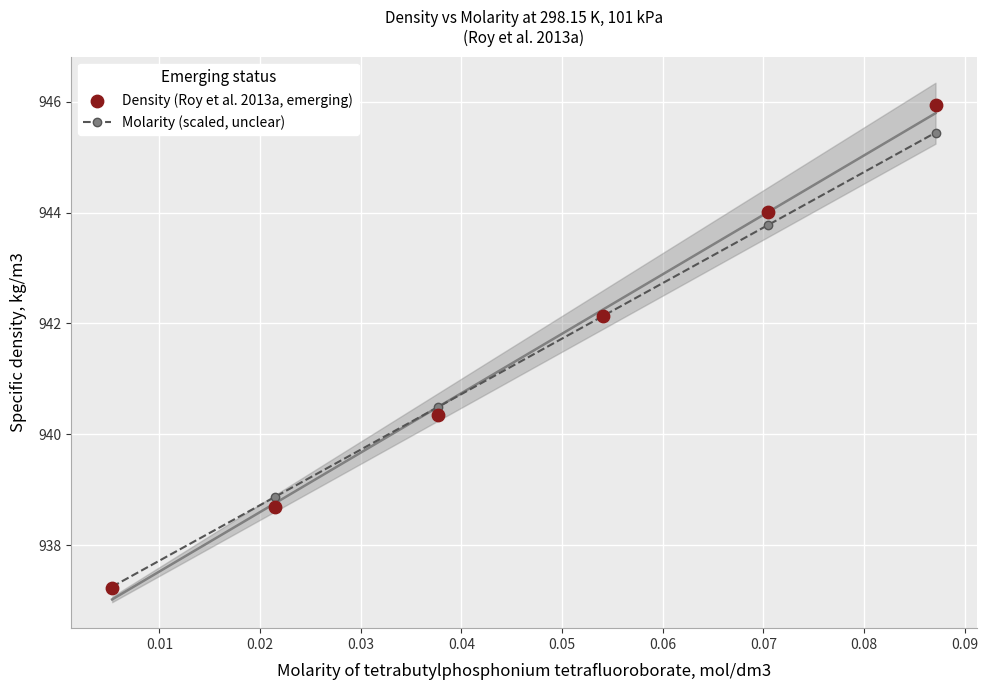

What is the value of the Molarity (scaled, unclear) point at the 4th from the left?

942.1